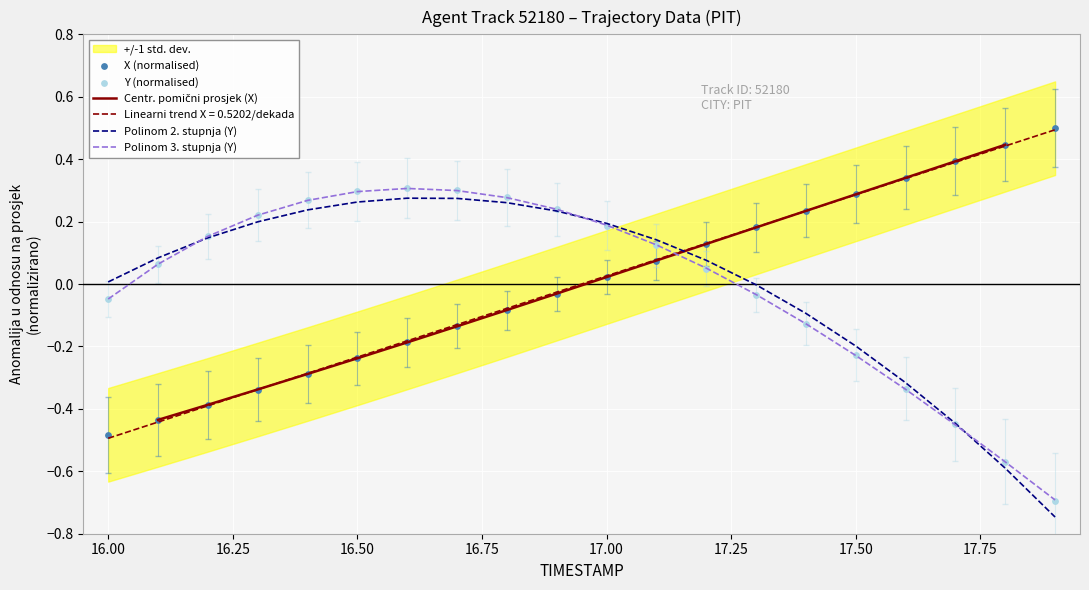

True or false: Polinom 2. stupnja (Y) has a value of -0.3 at 17.50.

False